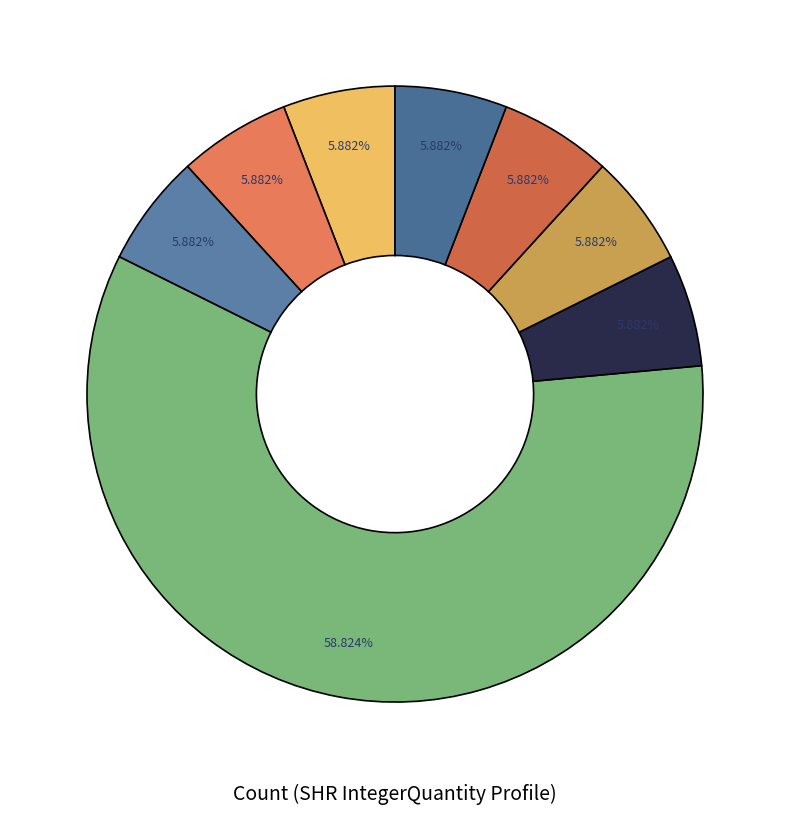

Does any single category account for the majority?

Yes